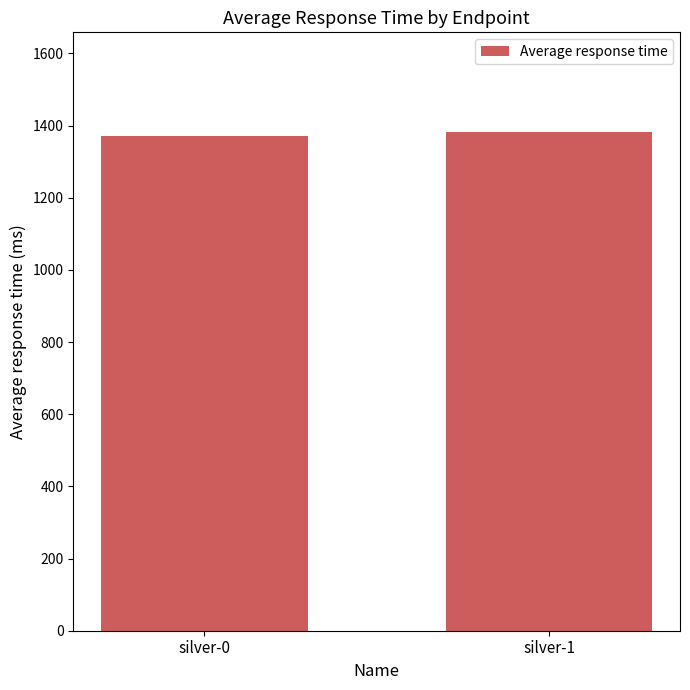

What is the sum of all values?

2754